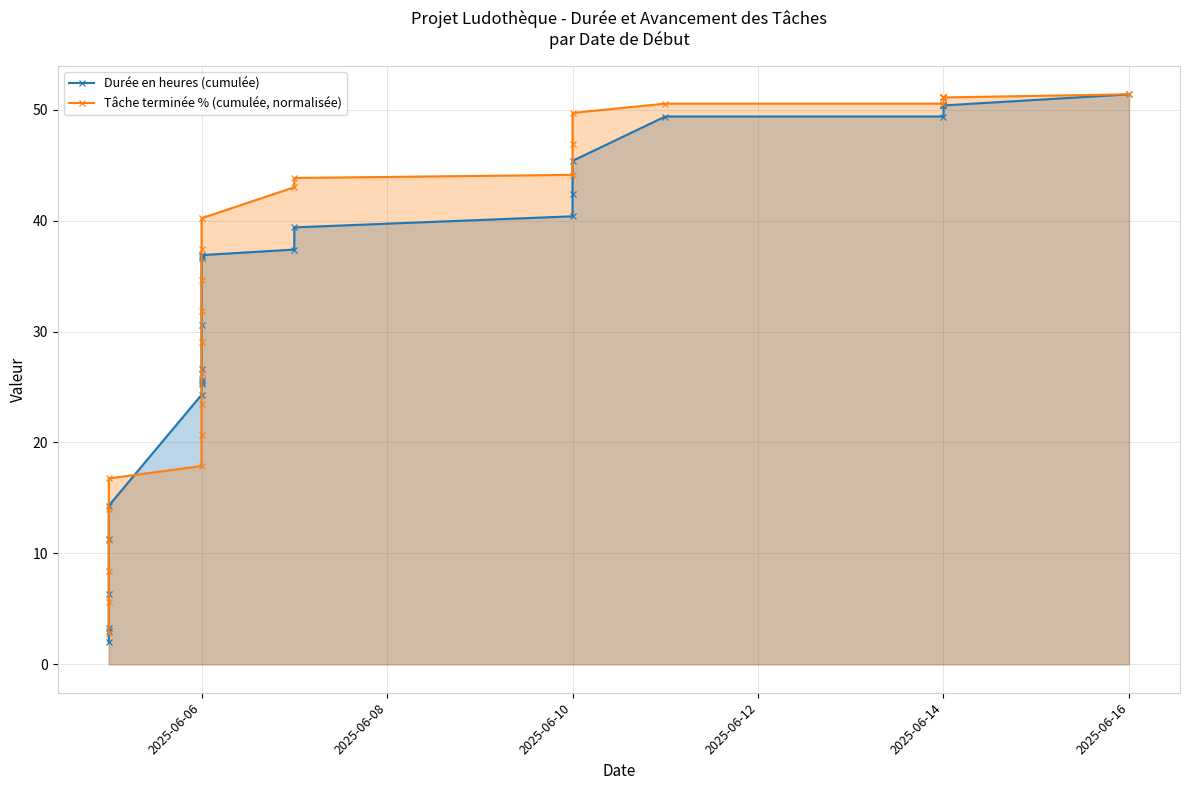

Reading left to right, what are all the values shown in this chart?

Durée en heures (cumulée): 2.0	3.0	3.3	6.3	11.3	14.3	24.3	25.3	25.5	25.6	26.6	30.6	36.6	36.8	36.9	37.4	39.4	40.4	42.4	45.4	49.4	49.4	50.4	50.4	50.4	50.4	50.4	51.4
Tâche terminée % (cumulée, normalisée): 2.8	5.6	8.4	11.2	14.0	16.8	17.9	20.7	23.5	26.3	29.1	31.8	34.6	37.4	40.2	43.0	43.9	44.1	46.9	49.7	50.6	50.6	51.1	51.1	51.1	51.1	51.1	51.4